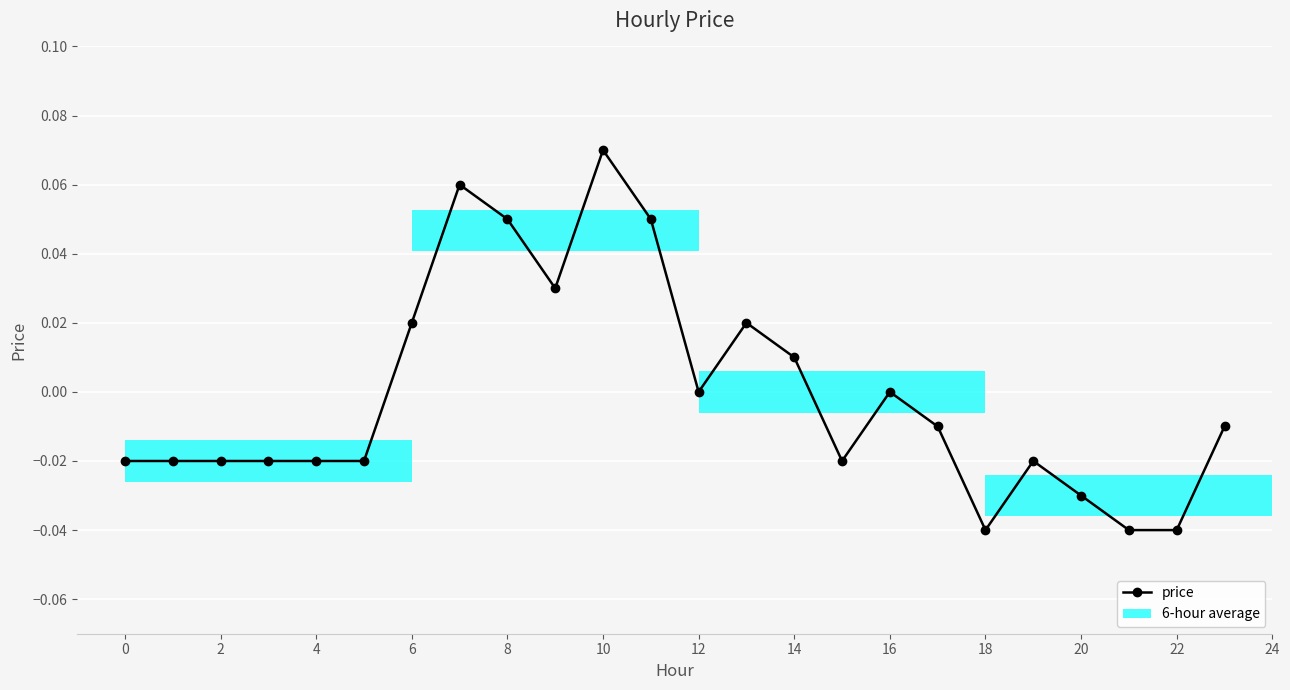

How many positive values are there?

8